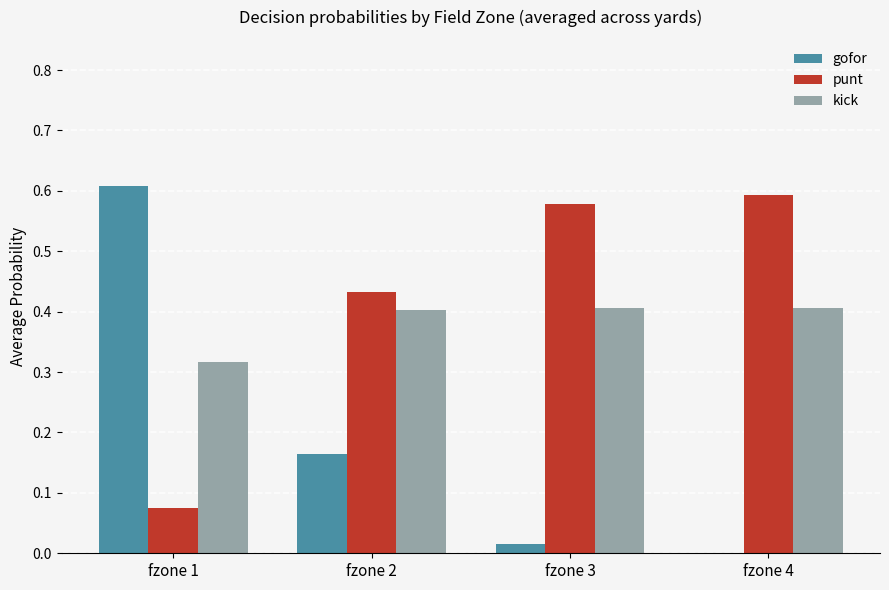

Is the value of gofor at fzone 3 greater than the value of kick at fzone 3?

No